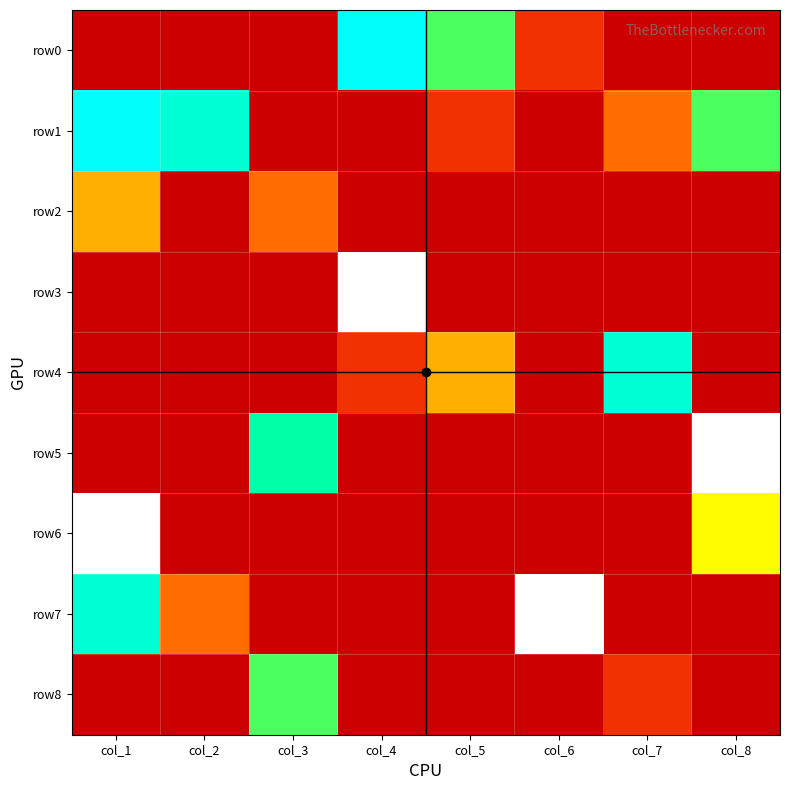

At how many categories does at least one series exceed 0?

8